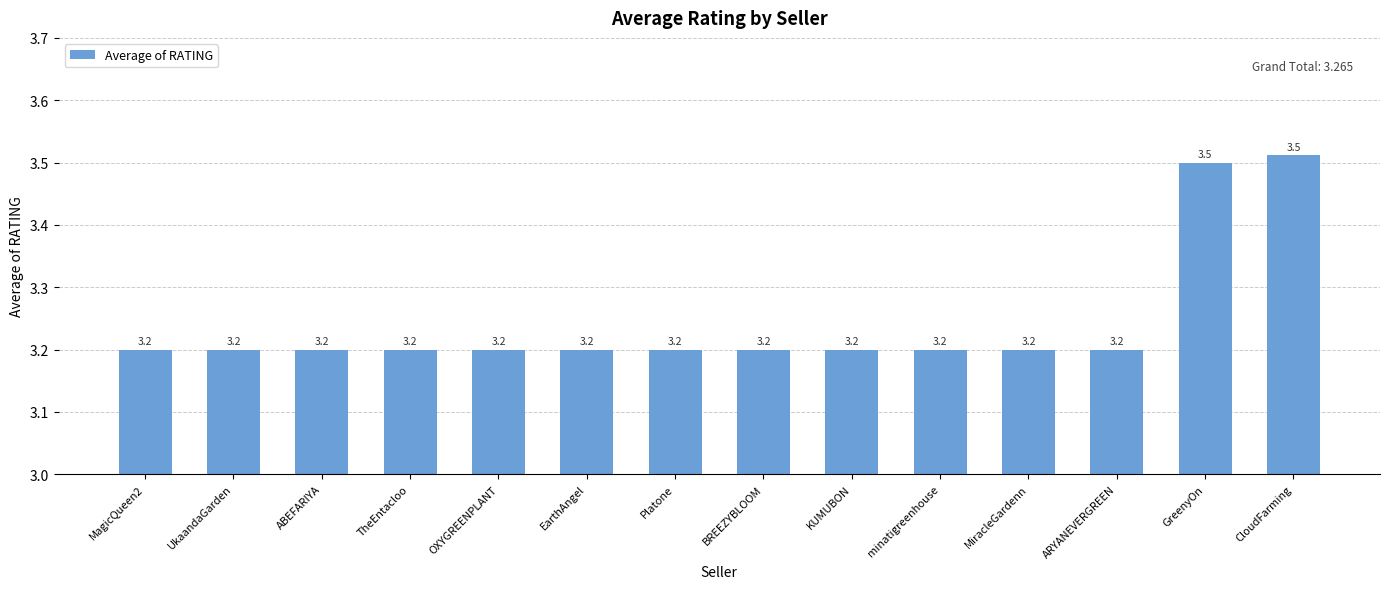

True or false: the data shows 3.2 at KUMUBON.

True